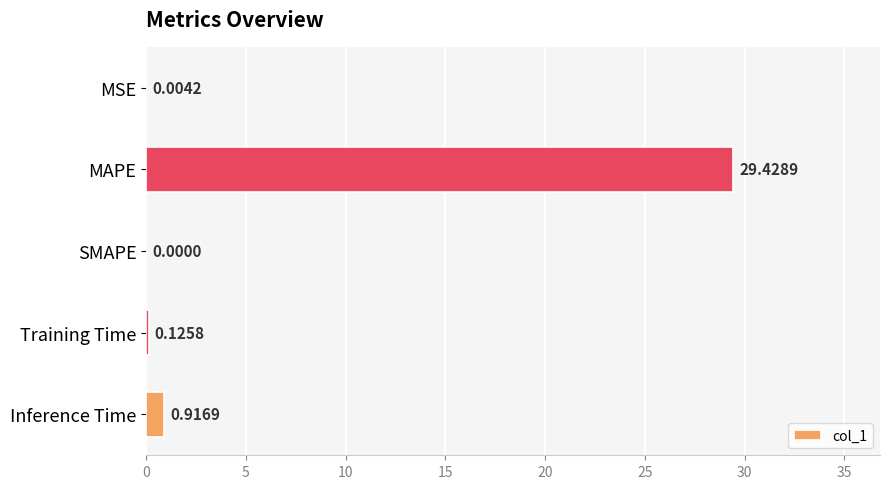

Which has a higher value, MSE or SMAPE?

MSE